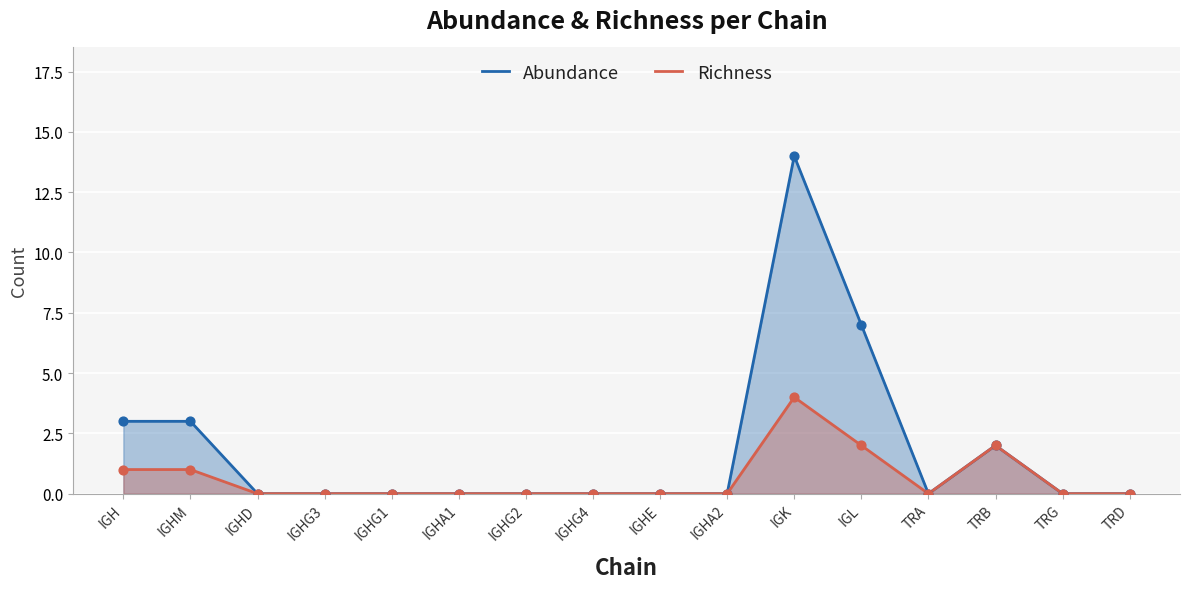

Which series reaches the minimum Y coordinate?

Abundance